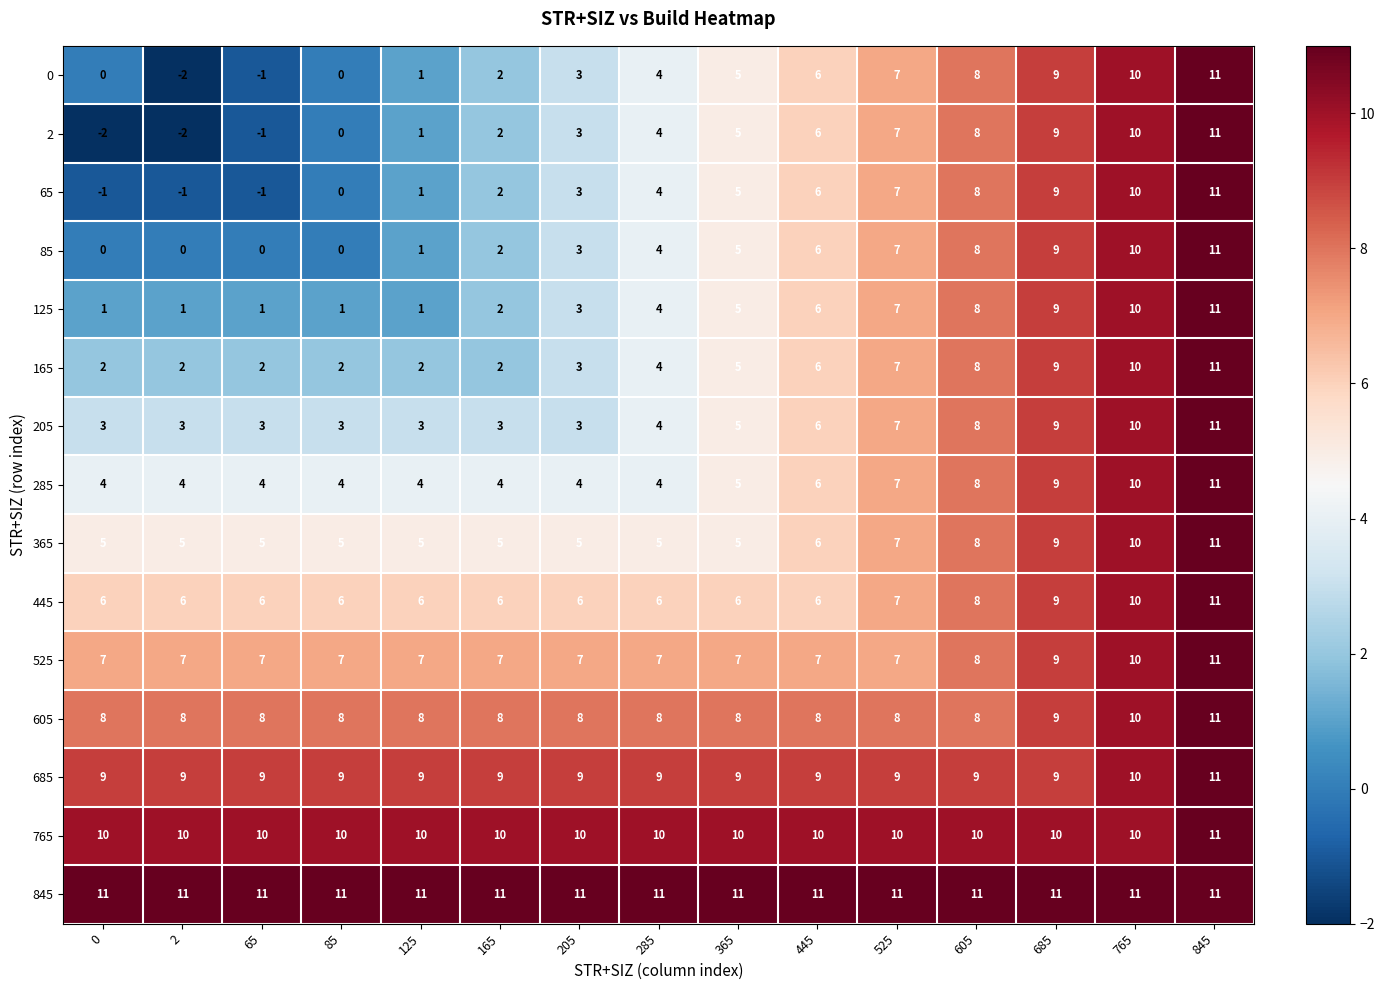

The value of 365 at 2 is 5. True or false?

True